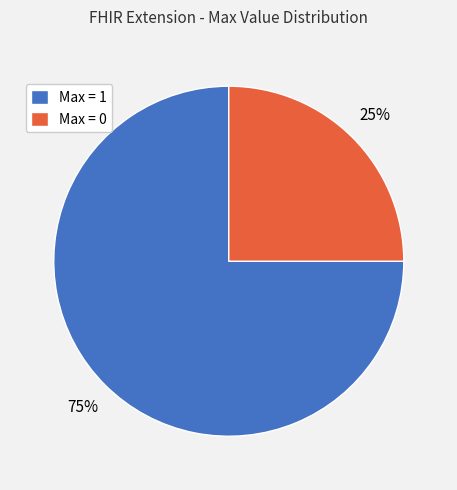

To the nearest percent, what is the average slice percentage?

50%